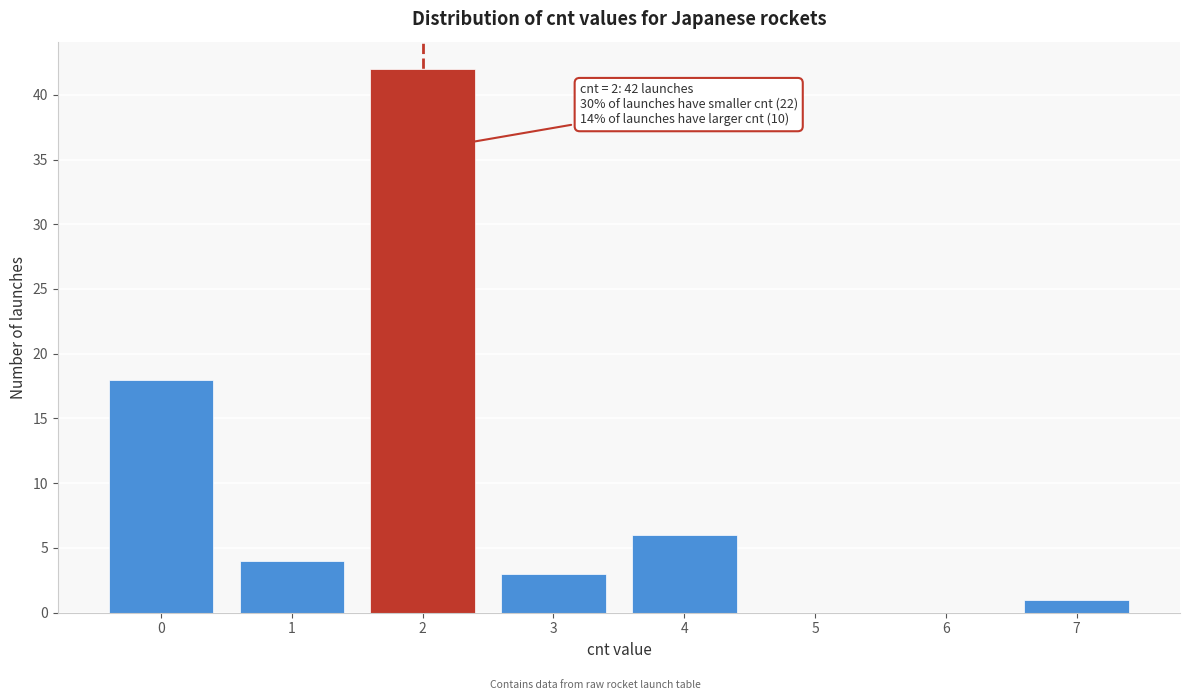

Over which range of the x-axis is the bar tallest?

1.5 to 2.5